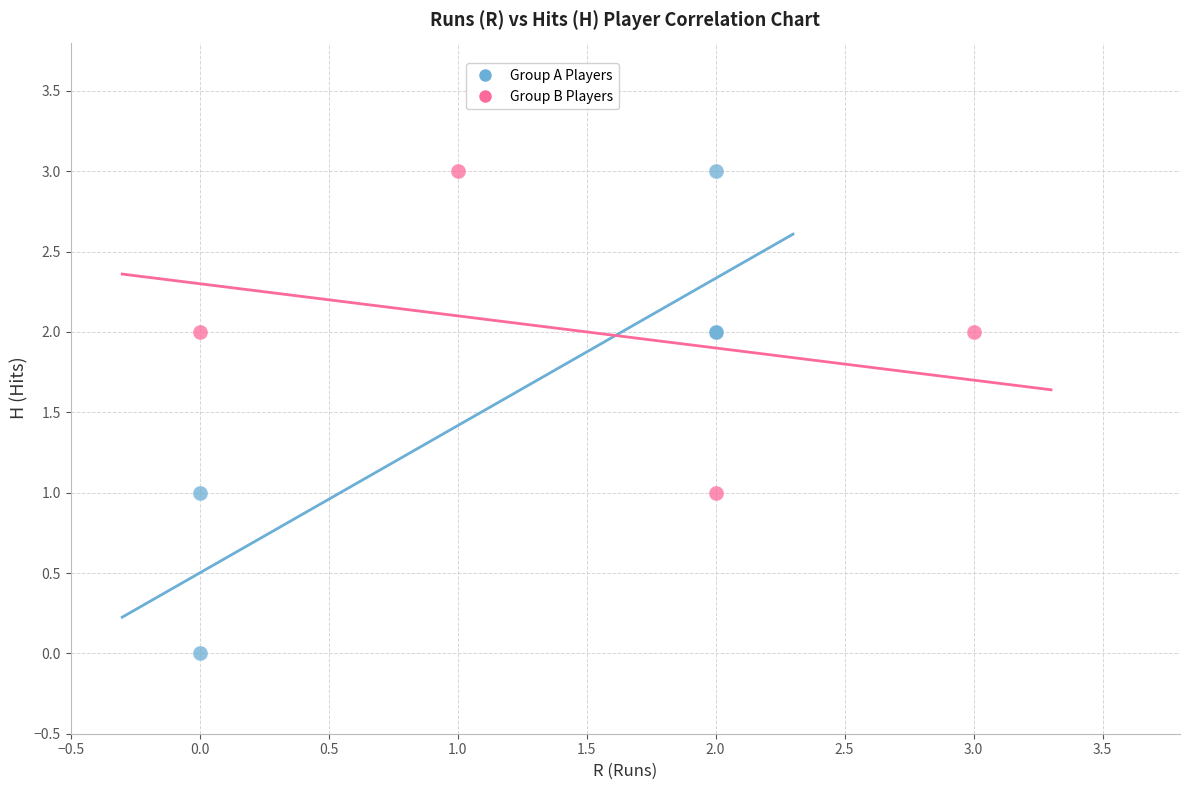

Which series has the largest Y range (max minus min)?

Group A Players